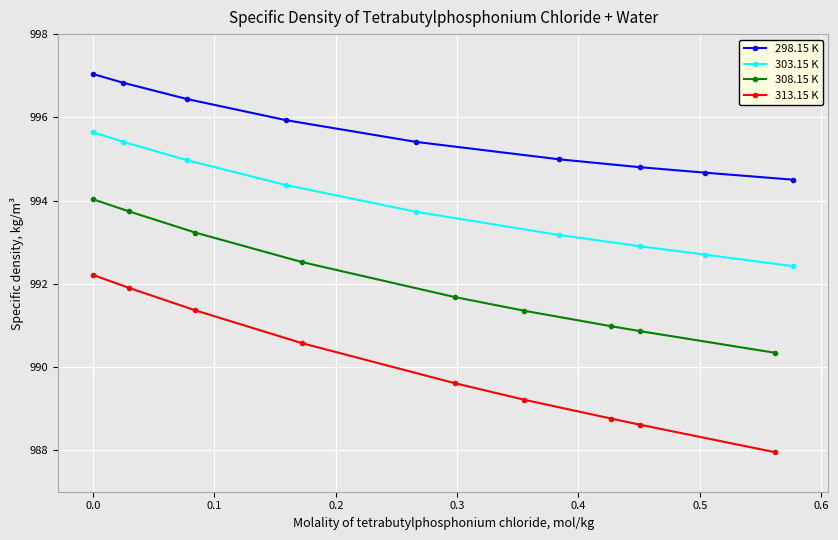

True or false: 303.15 K and 298.15 K cross at least once.

False